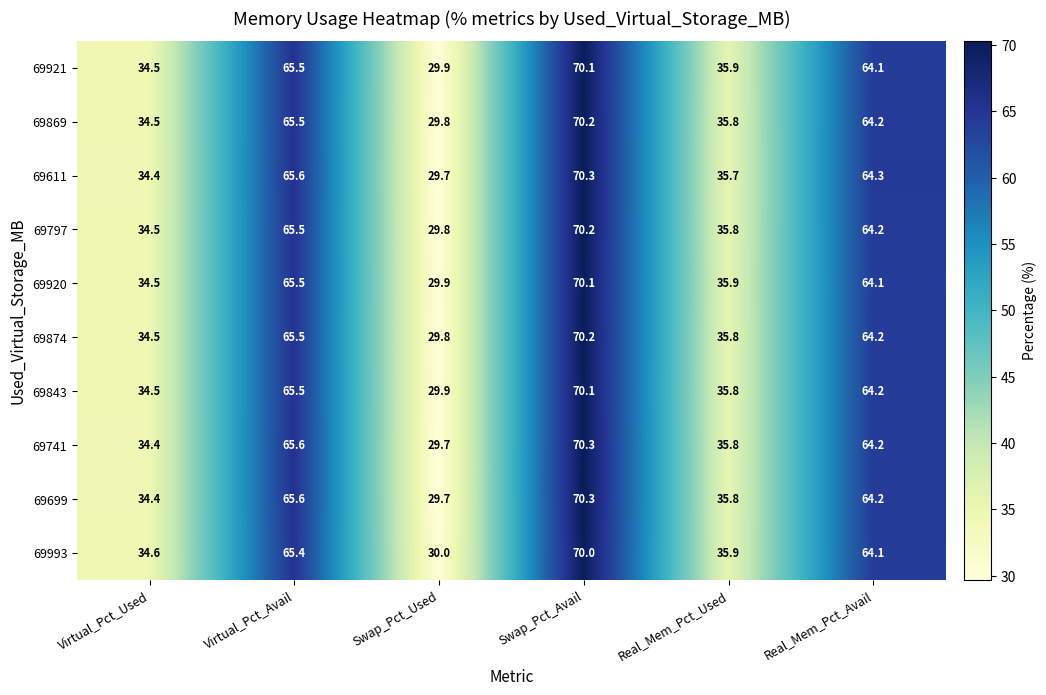

What is the minimum value shown in the chart?

29.7